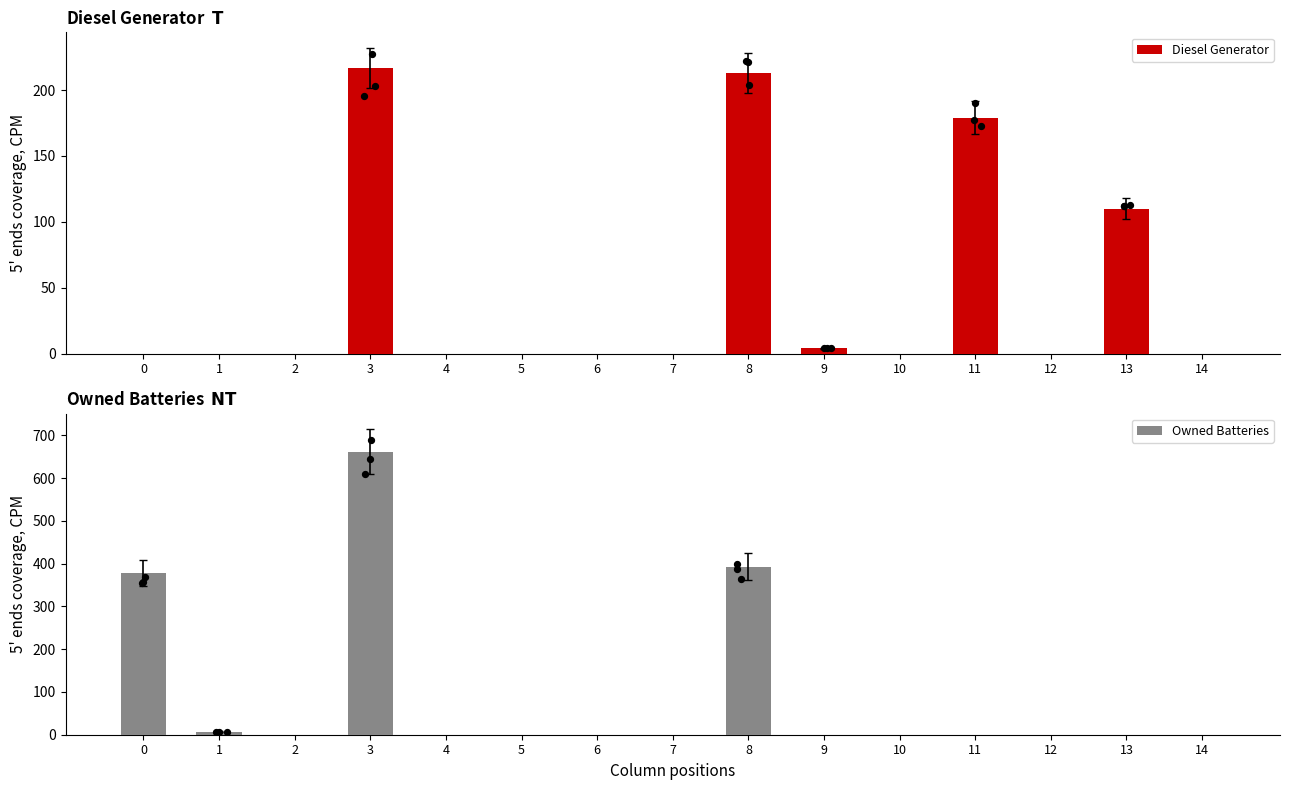

At how many categories does at least one series exceed 619?

1